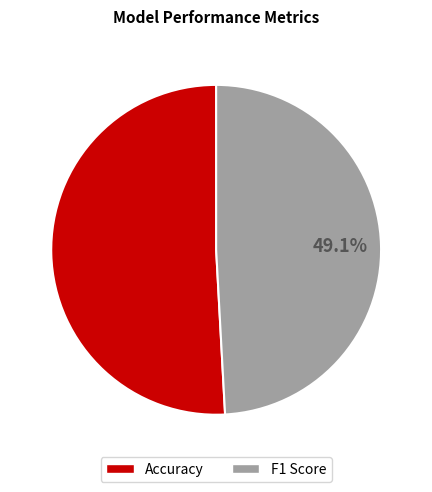

Which category has the smallest portion of the pie?

F1 Score